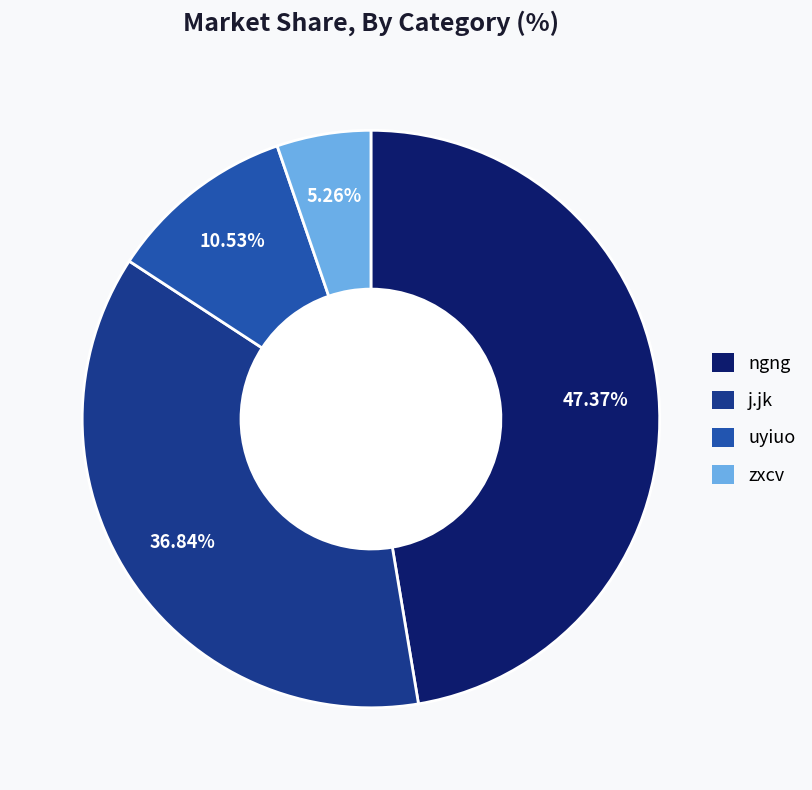

What portion of the pie excludes uyiuo?

89.5%